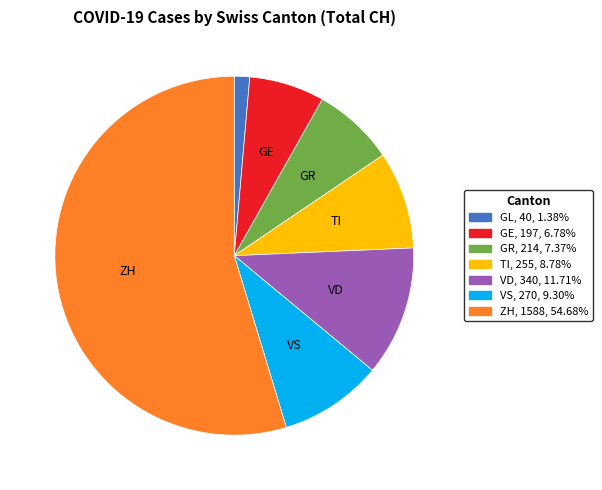

Is there a majority slice in this chart?

Yes